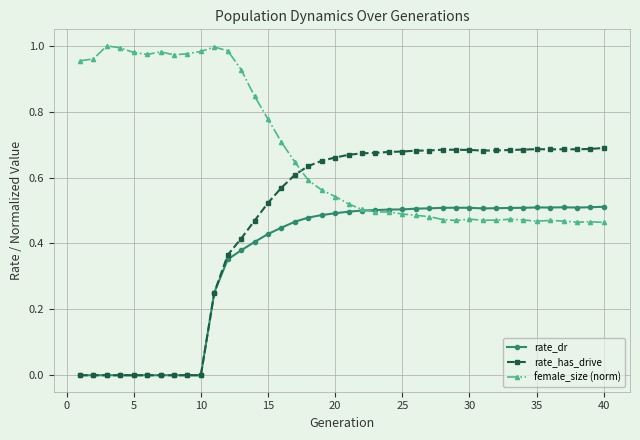

What are all the series names shown in the legend?

rate_dr, rate_has_drive, female_size (norm)